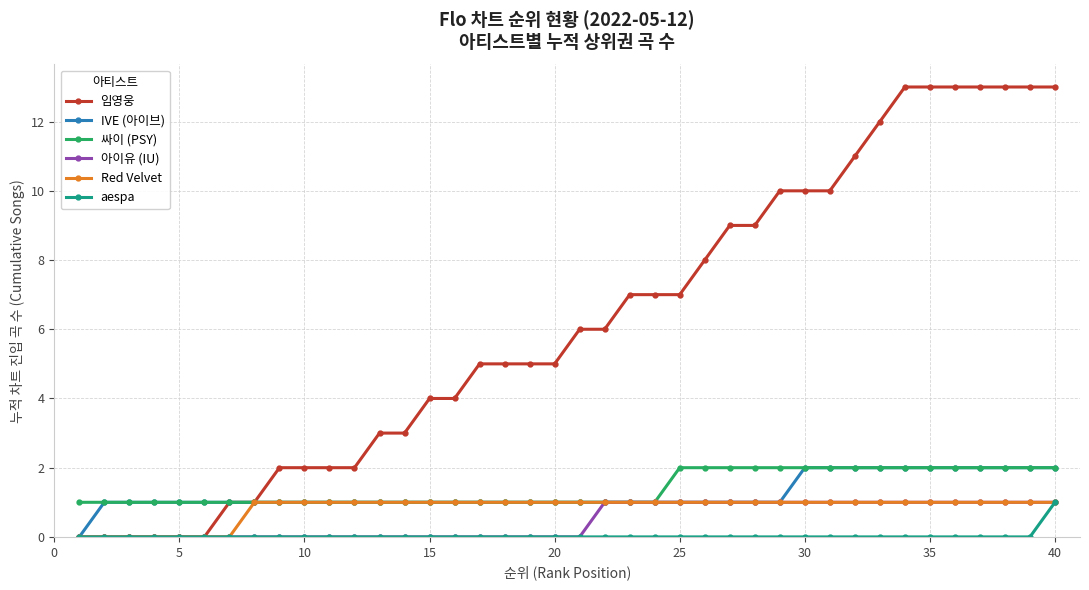

How many aespa values are between 0 and 1?

40